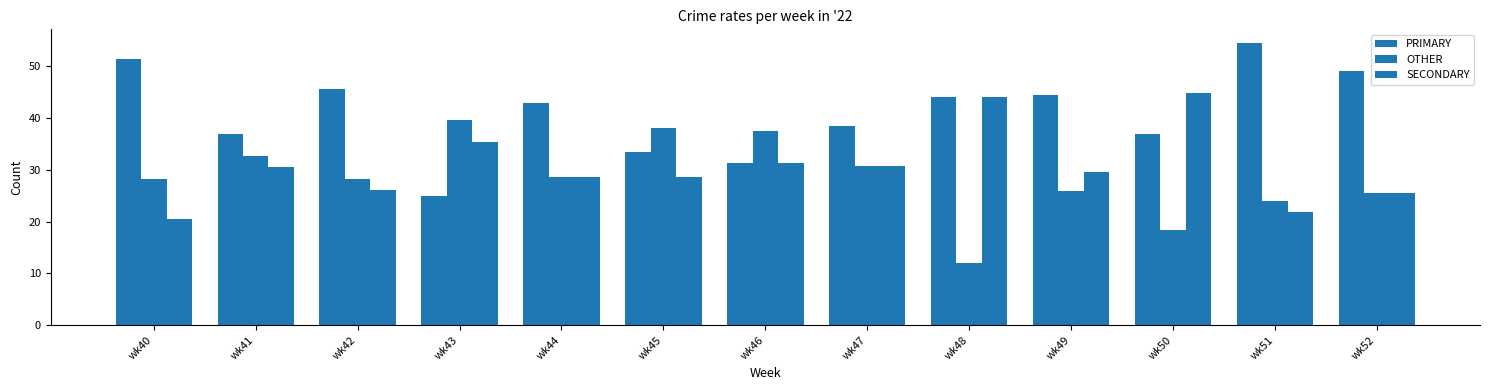

What is the maximum value for OTHER?

39.6